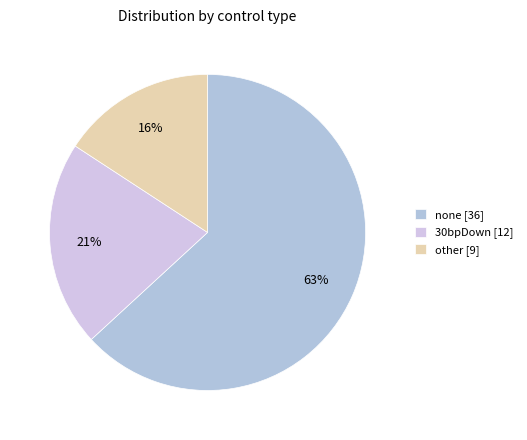

Which category has the smallest portion of the pie?

other